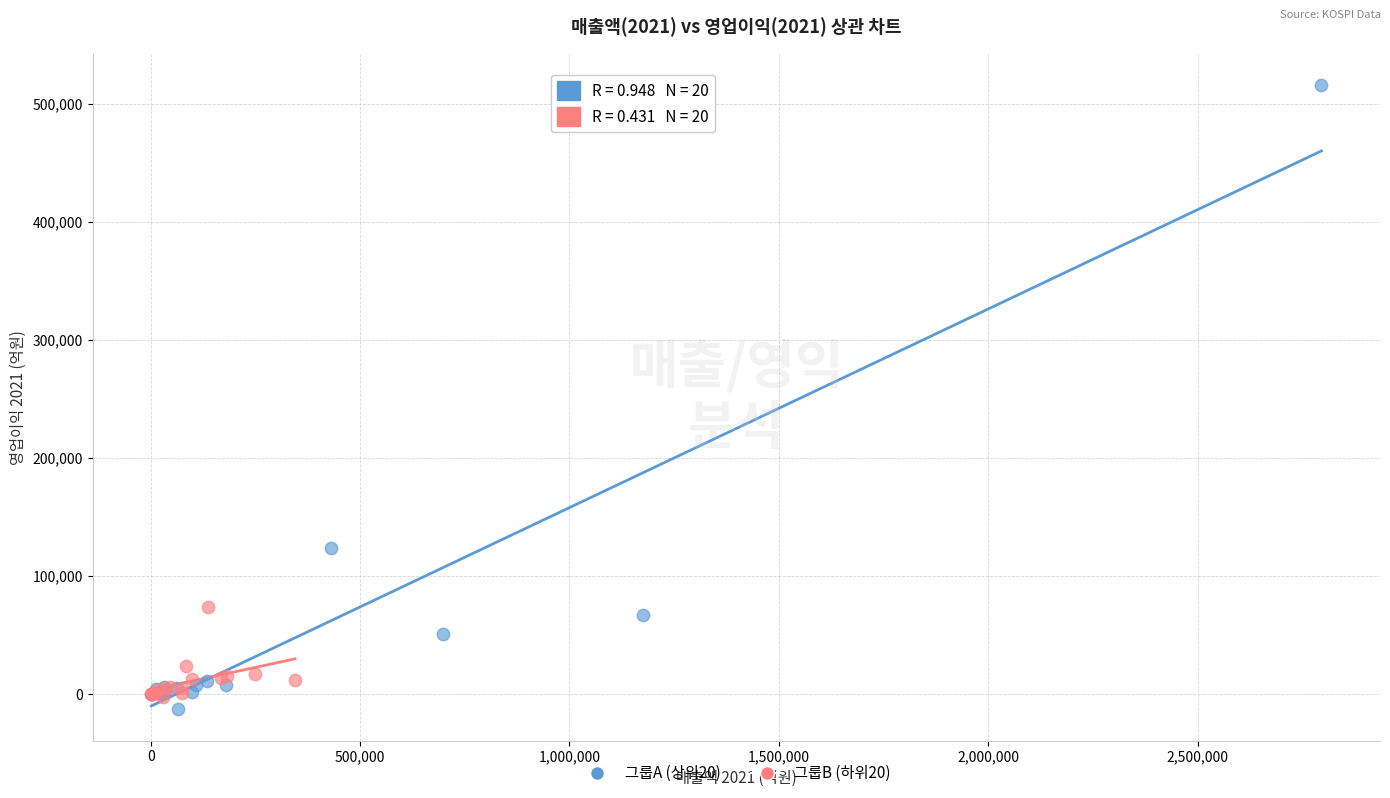

Which series contains the highest Y value?

그룹A (상위20)